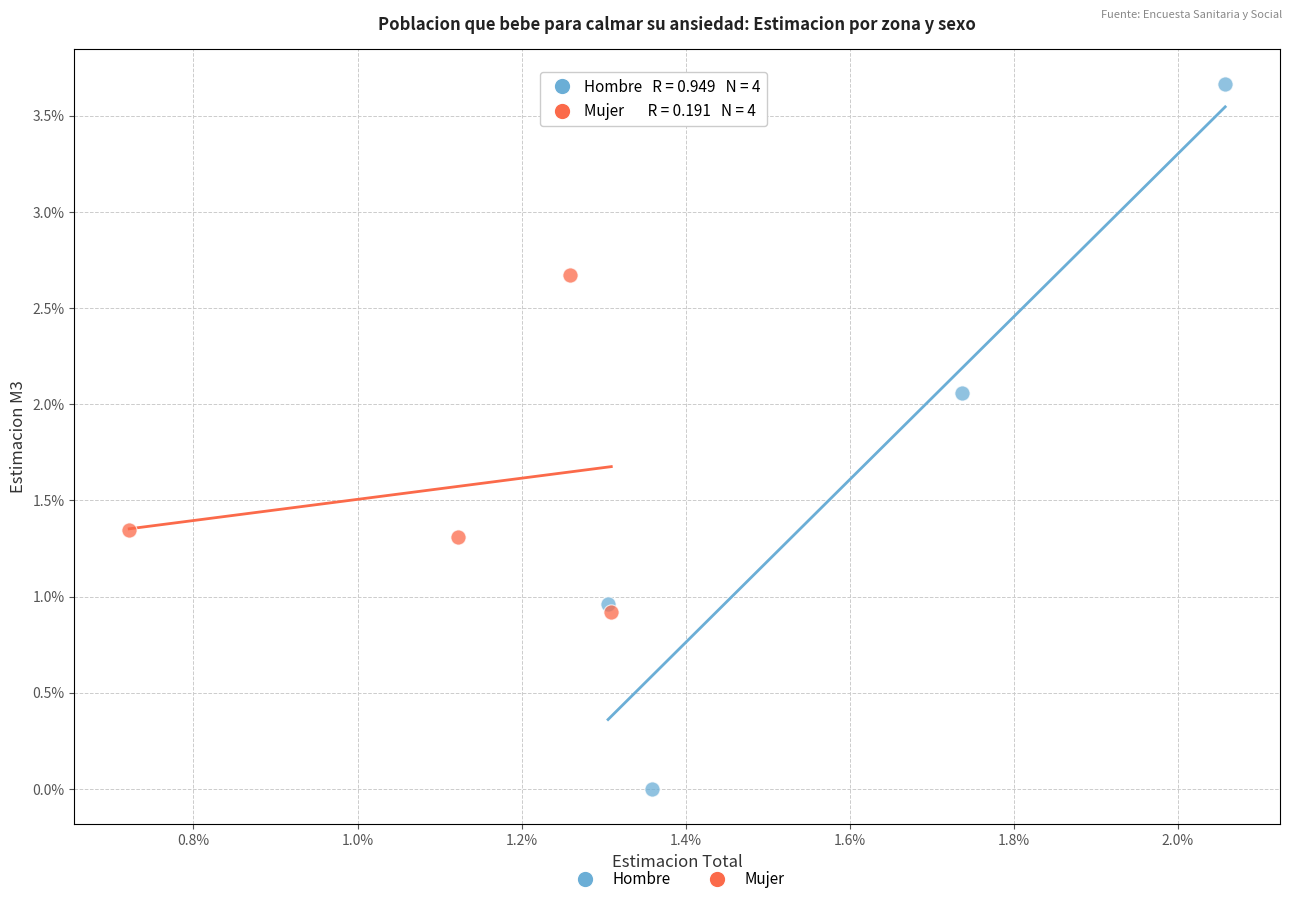

What are all the series names shown in the legend?

Hombre, Mujer